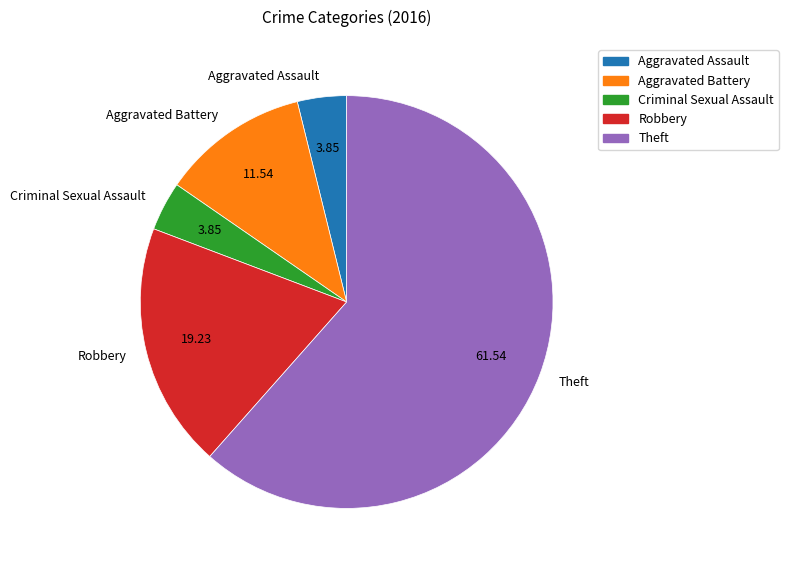

Which category has the biggest portion of the pie?

Theft